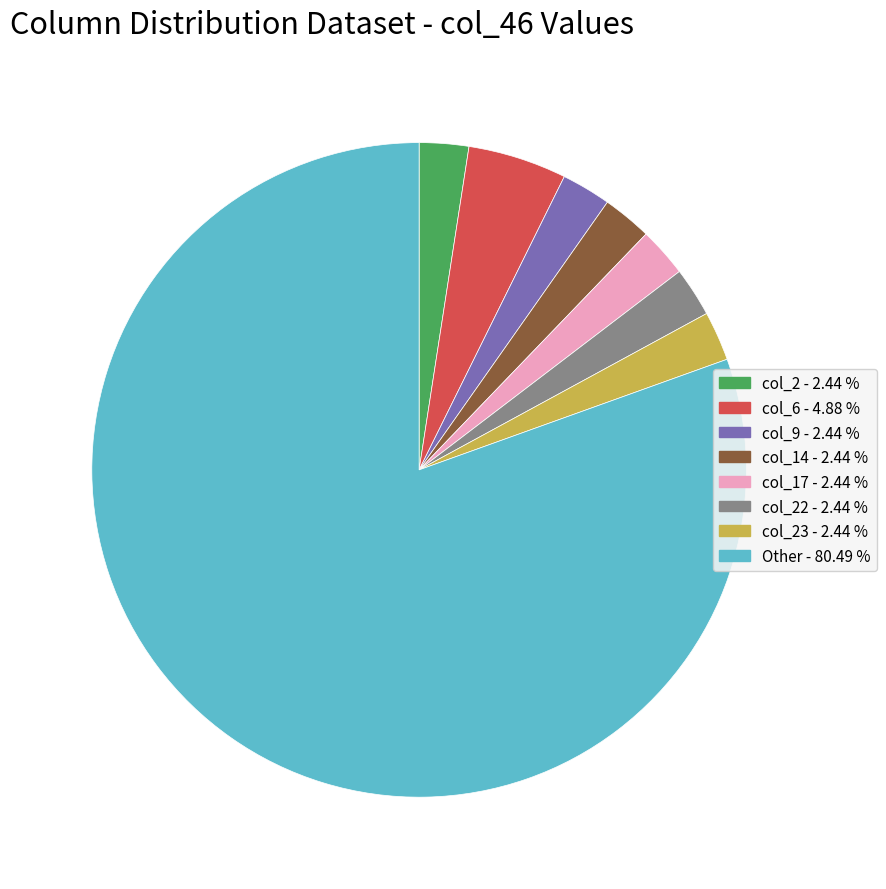

Is there a majority slice in this chart?

Yes